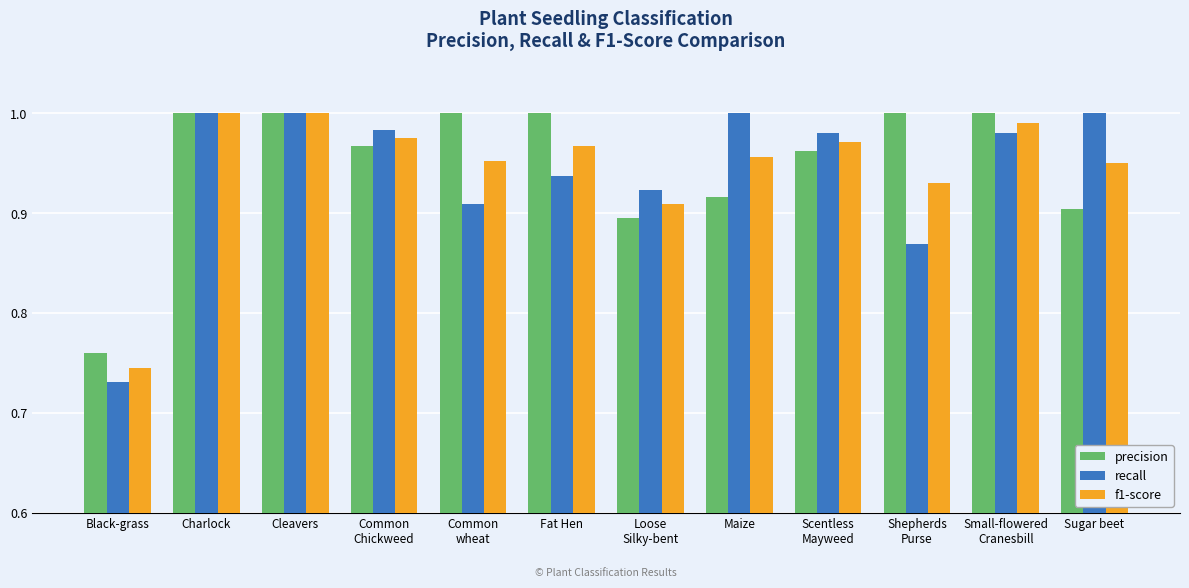

Does the chart contain stacked bars?

No